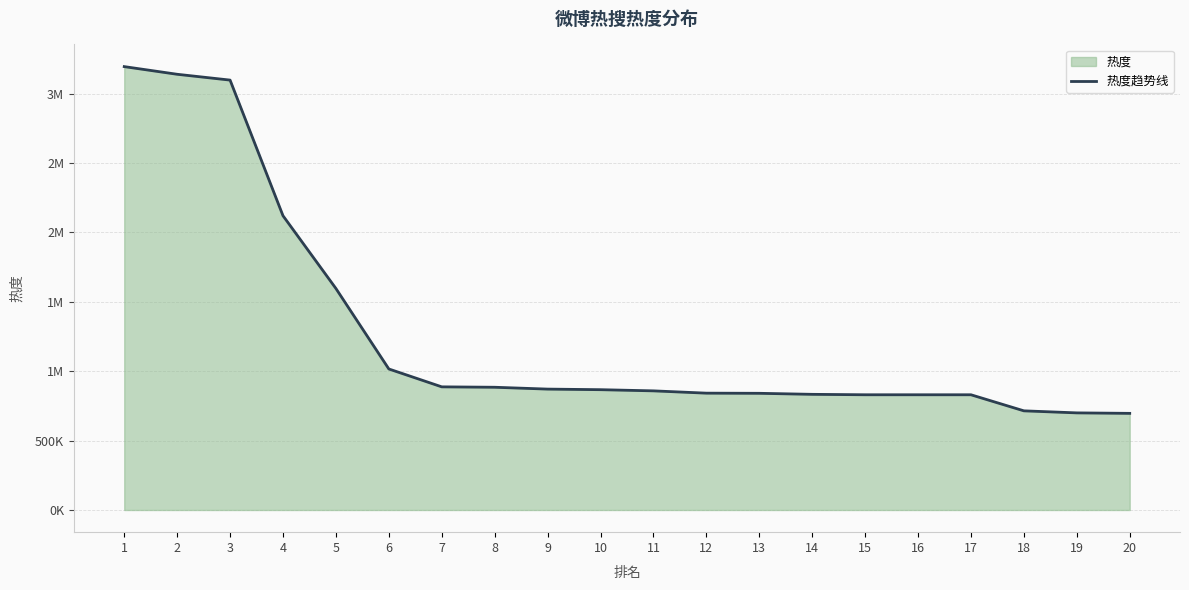

True or false: there are more than 2 points higher than both neighbors.

False